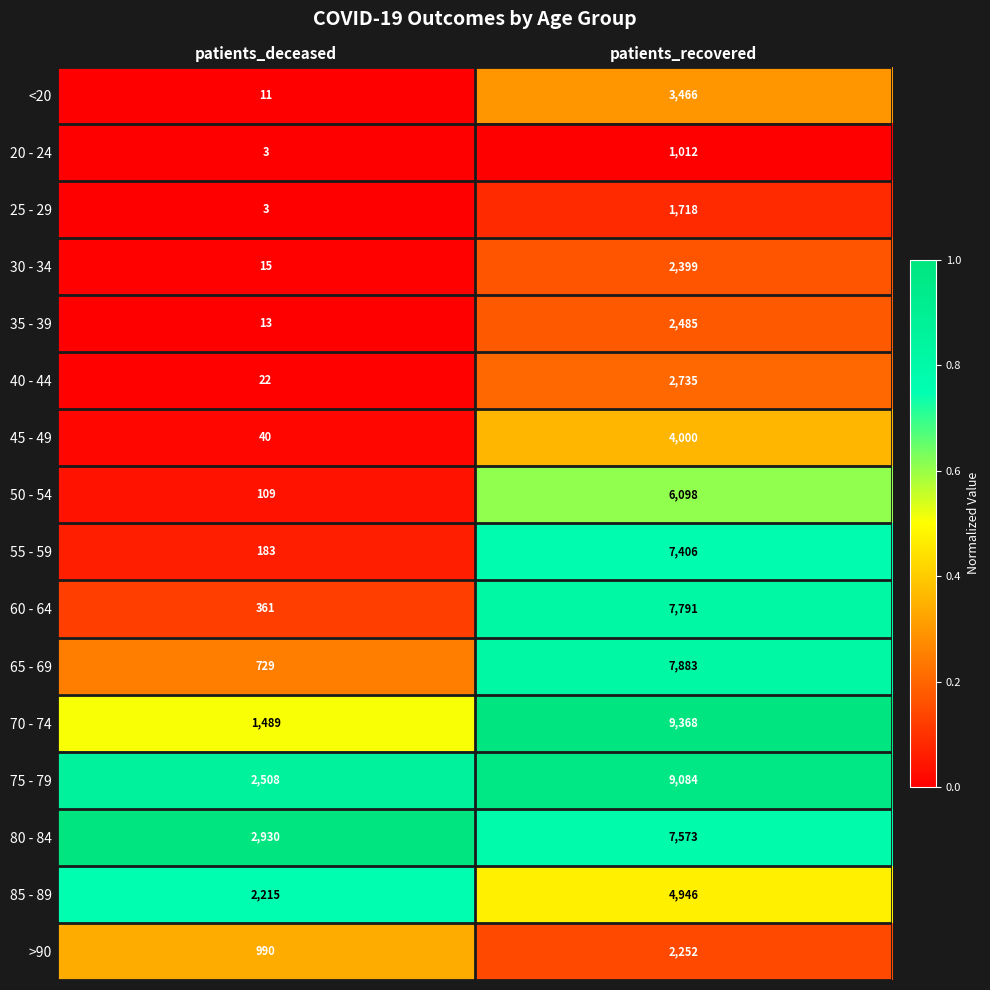

What is the minimum value for 50 - 54?

109